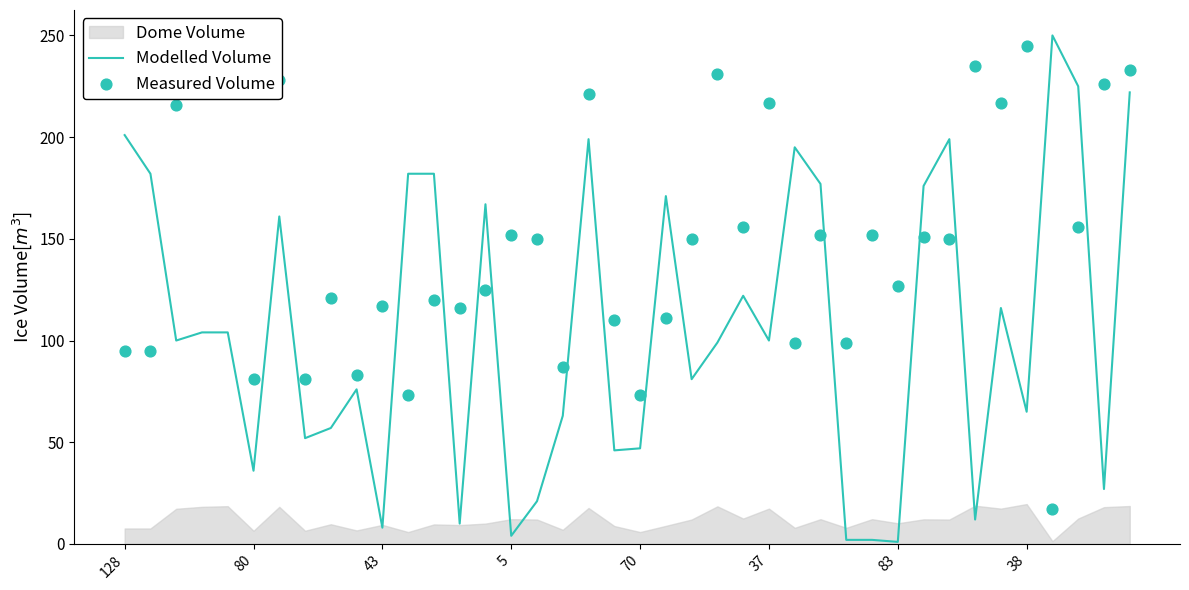

Which series reaches the maximum Y coordinate?

Modelled Volume